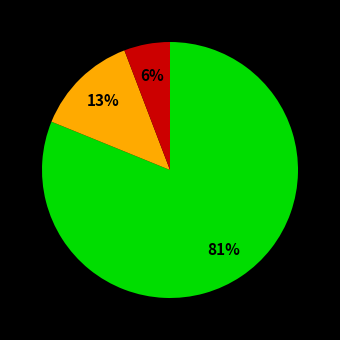

Is there a majority slice in this chart?

Yes